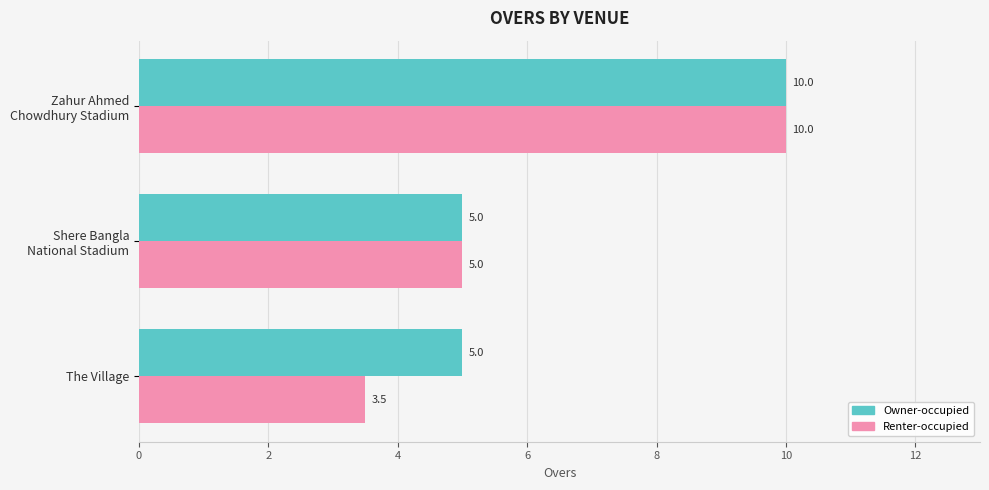

How many categories are shown in the chart?

3